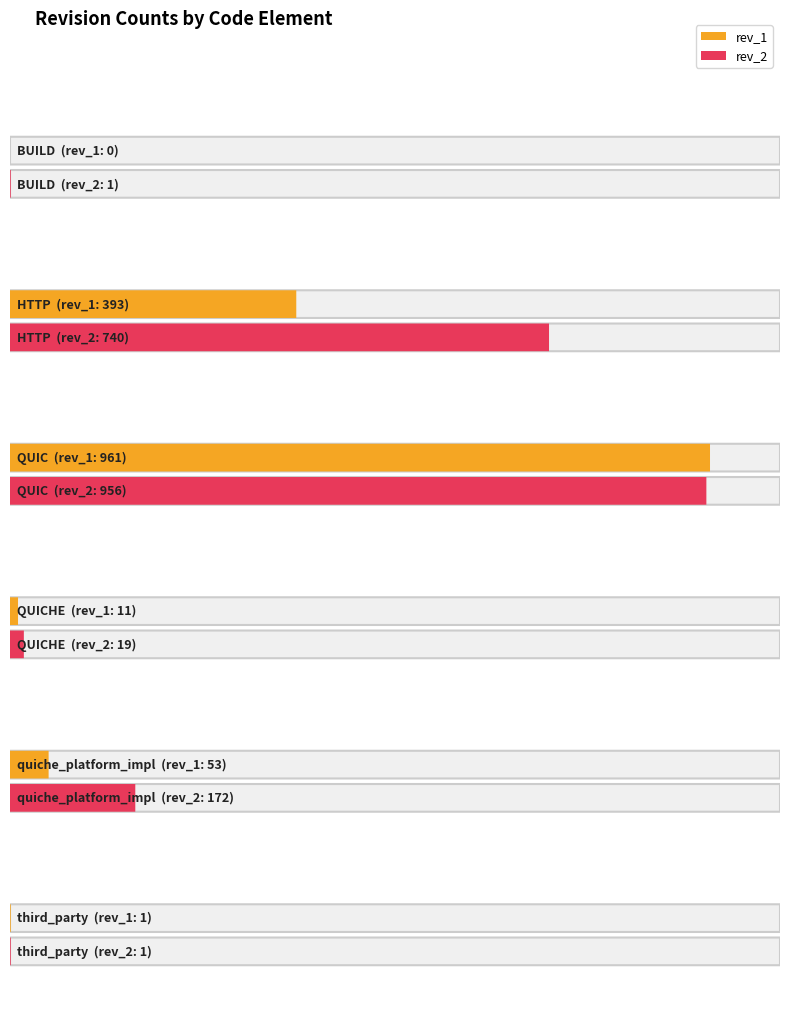

Is it true that rev_2 equals 1055 at HTTP?

False